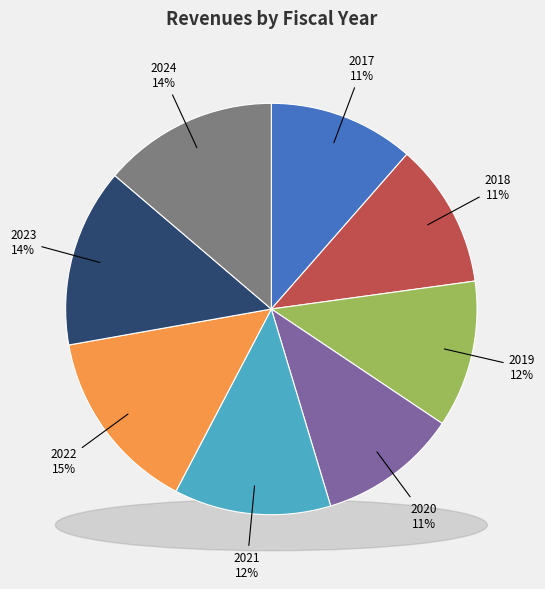

To the nearest percent, what portion does 2018 represent?

11%